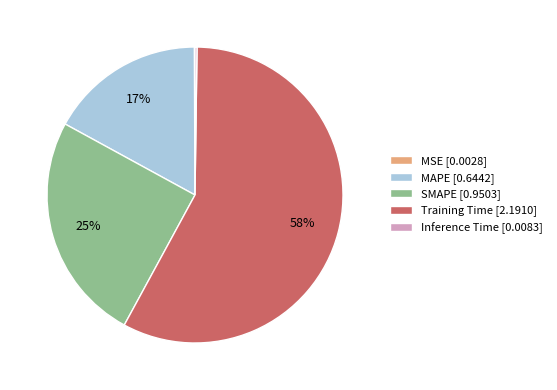

Is it true that Training Time [2.1910] is 72% of the pie?

False